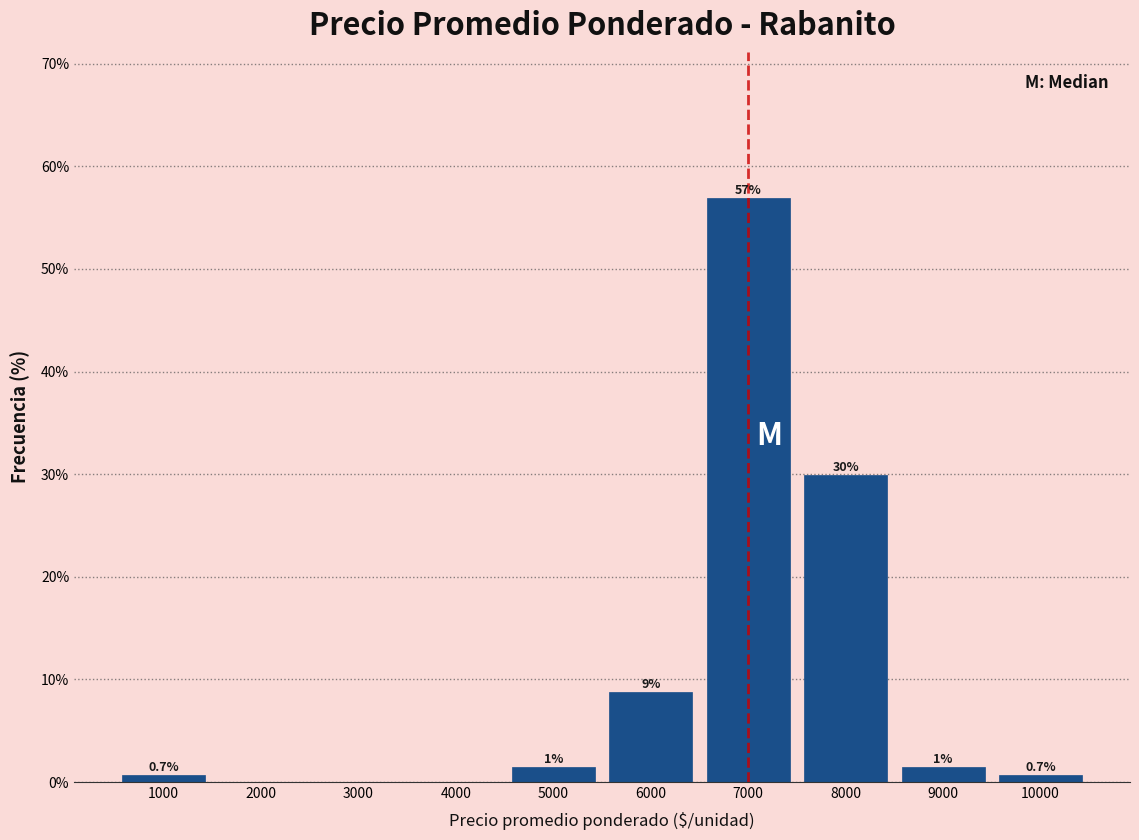

Which range on the x-axis has the tallest bar?

6500 to 7500